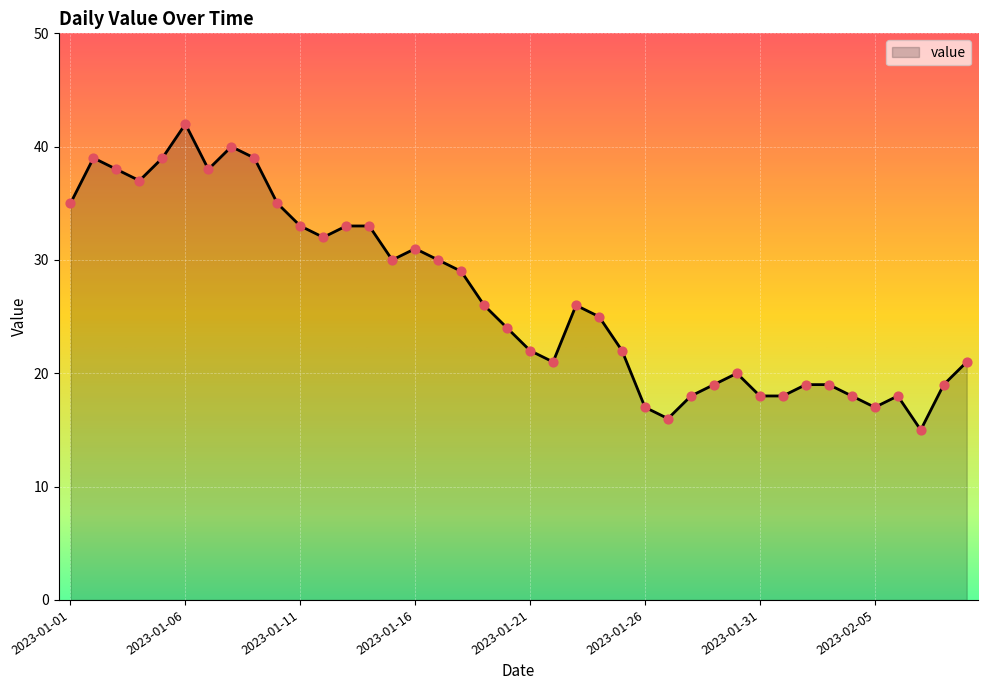

What is the greatest value displayed?

42